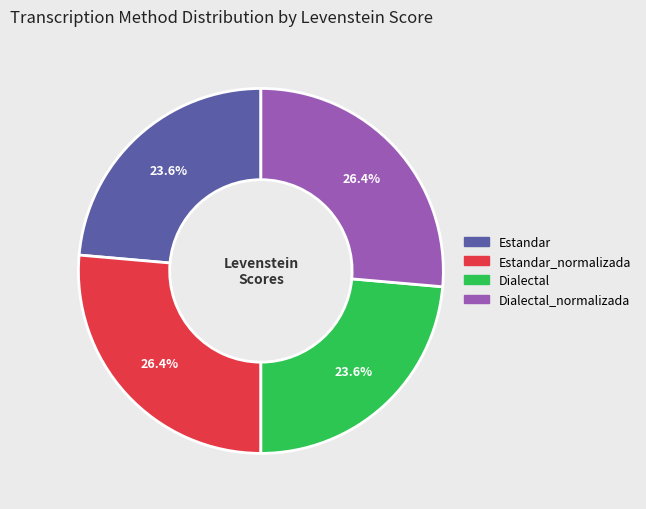

Is there a majority slice in this chart?

No